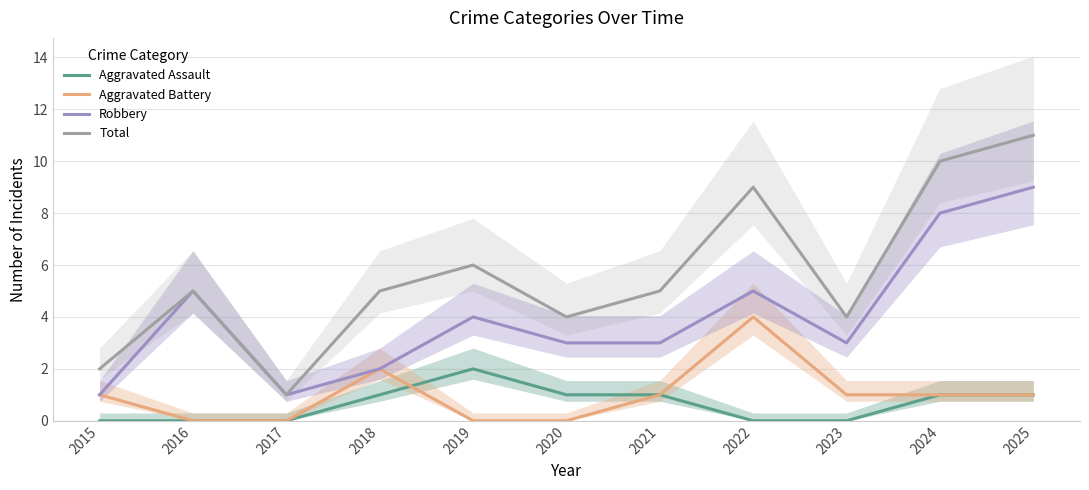

Count the Aggravated Battery values in the range 0 to 1.

9